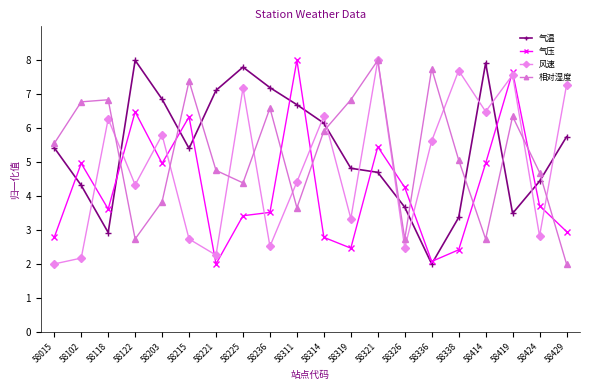

True or false: 气压 and 相对湿度 intersect in this chart.

True